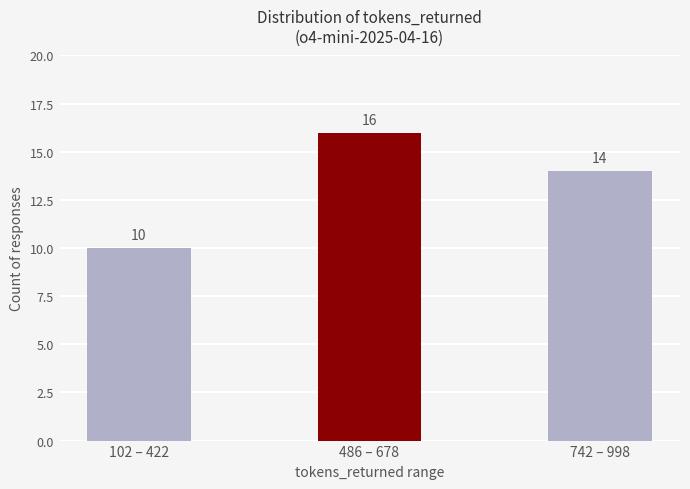

Is it true that the value at 102 – 422 is 10?

True